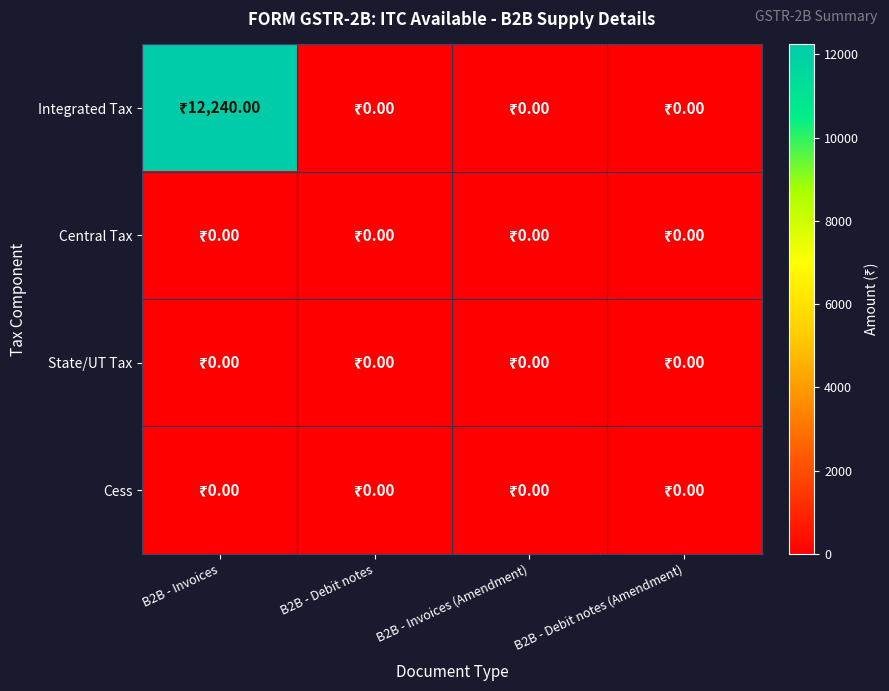

What is the maximum value shown in the chart?

12240